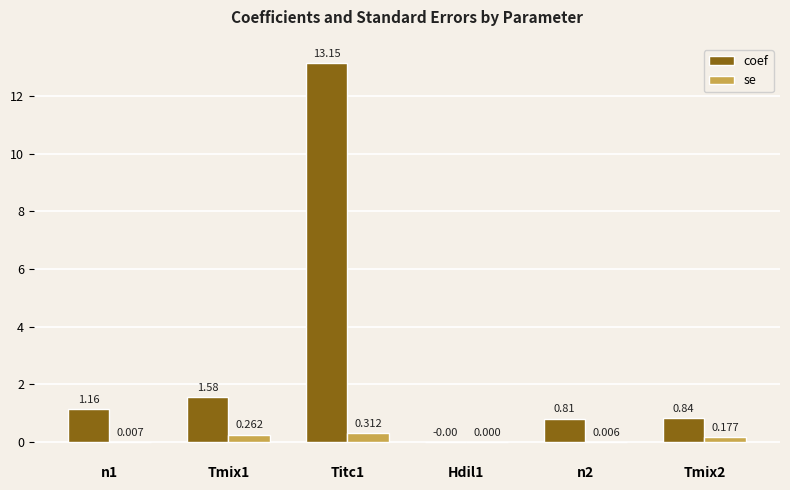

What is the average value of the coef series?

2.9